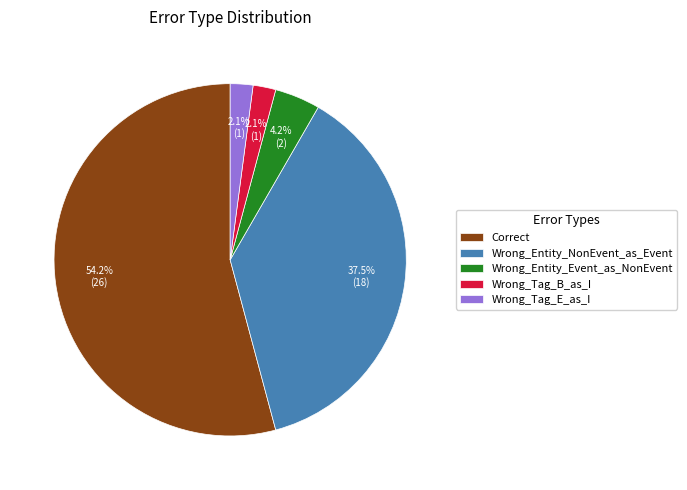

Does Correct represent more than half of the total?

Yes